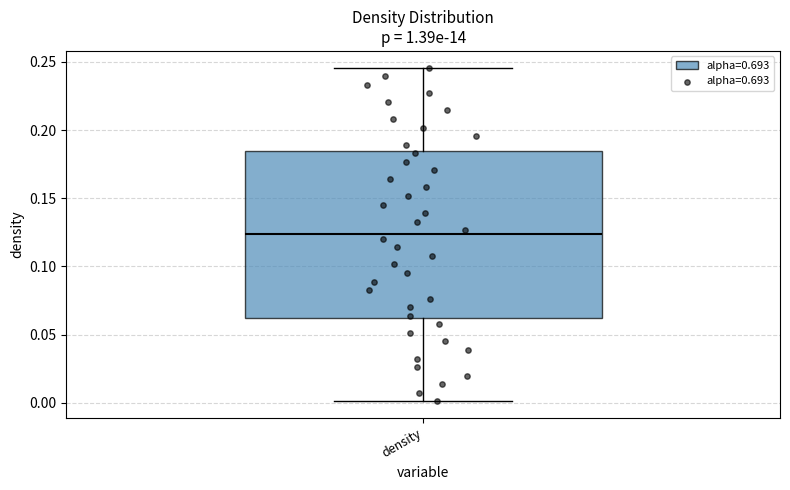

Transcribe this box plot: give where the median line is, the range the box spans, and where the two whiskers end, as read against the y-axis. The values are not printed on the chart, so give them approximately, as read against the axis.

median 0.125, box 0.060 to 0.185, whiskers 0.000 to 0.245